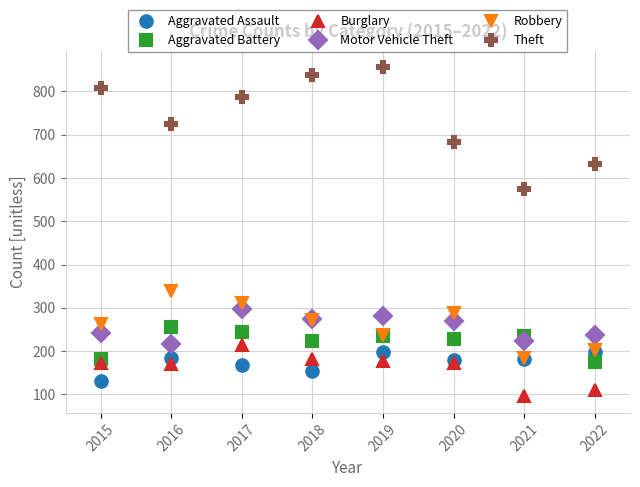

Read the Aggravated Assault value at 2020, to the nearest 10.

180